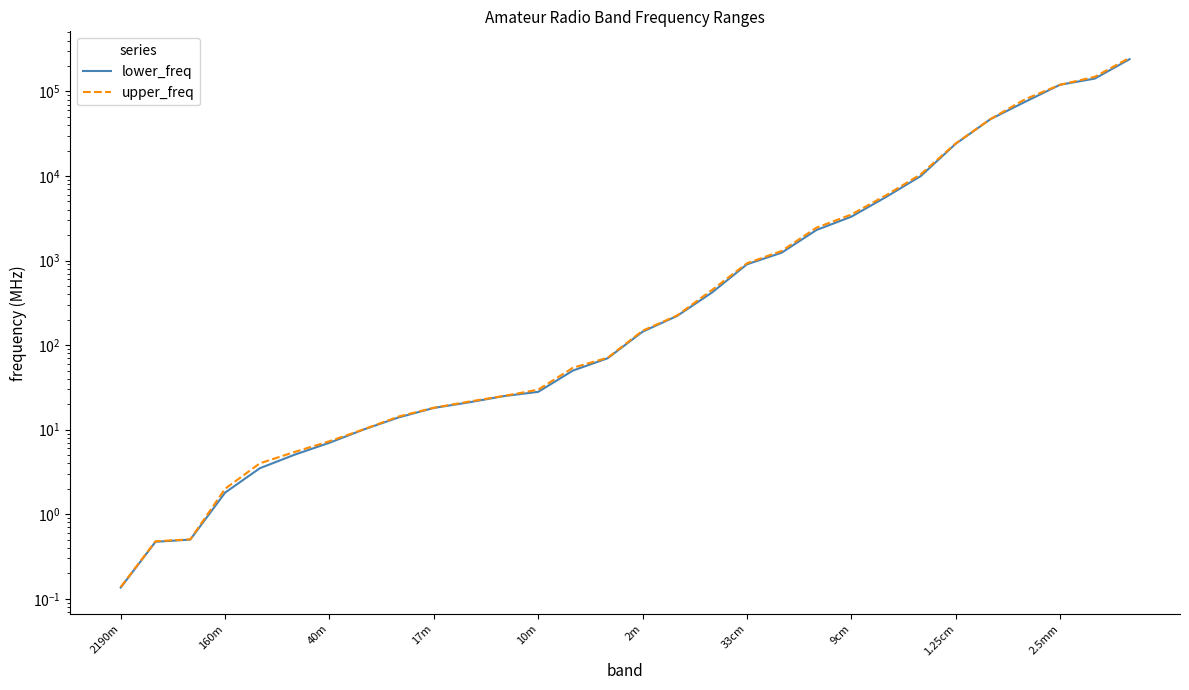

How many categories are shown in the chart?

30